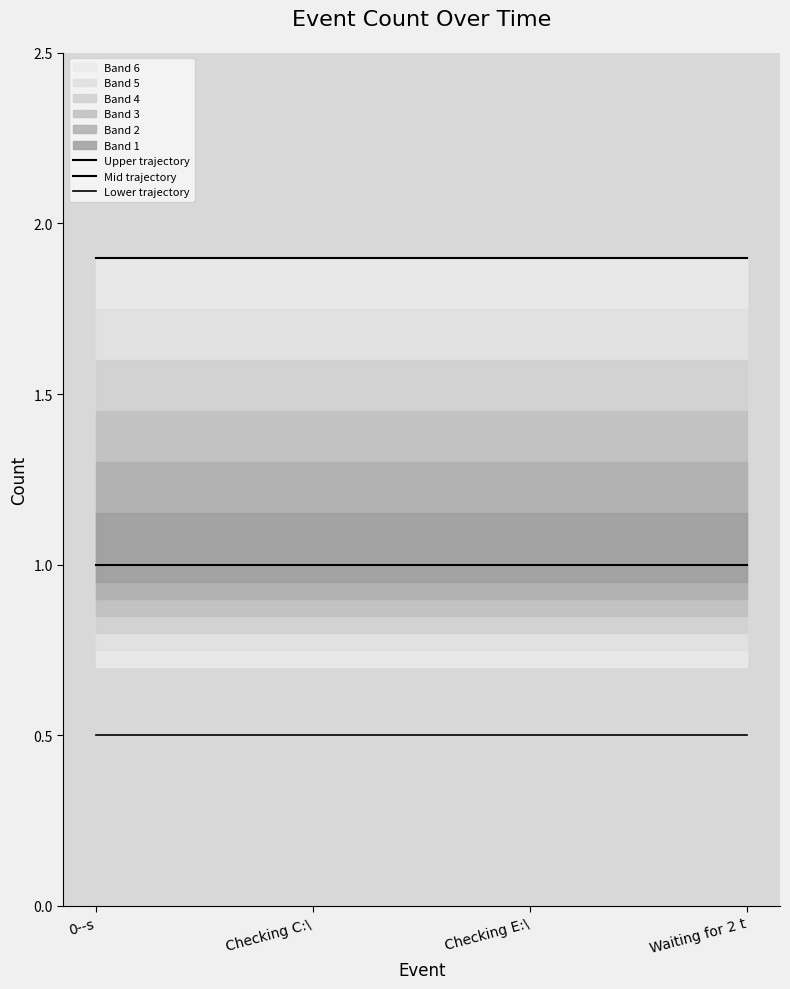

True or false: Upper trajectory and Mid trajectory intersect in this chart.

False